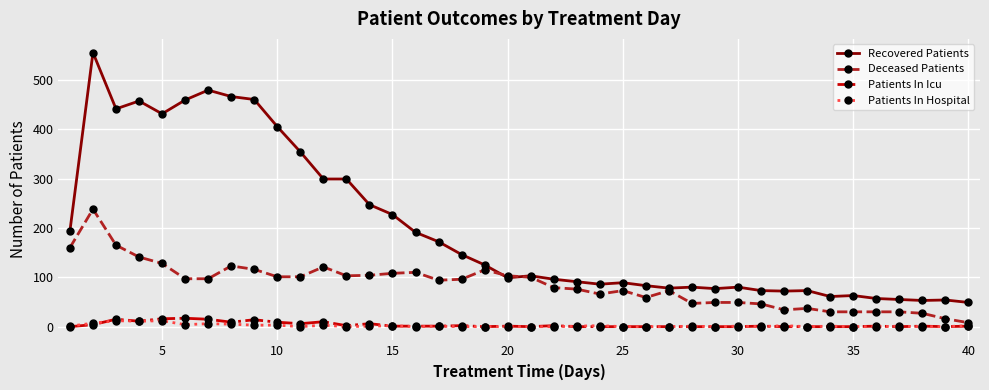

What is the value of the Patients In Icu point at the 26th from the left?

0